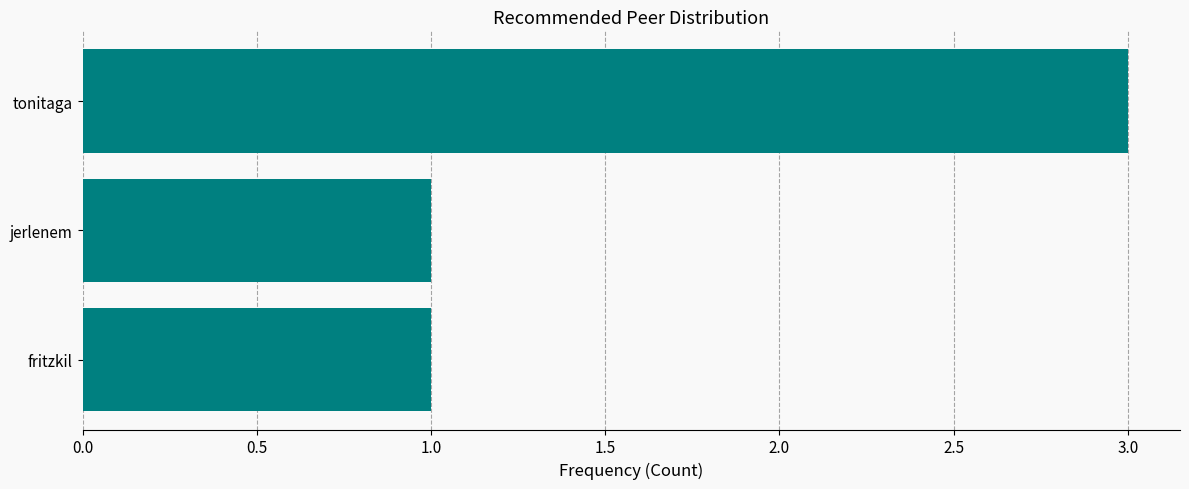

Reading top to bottom, list all the values displayed in this chart.

tonitaga=3	jerlenem=1	fritzkil=1